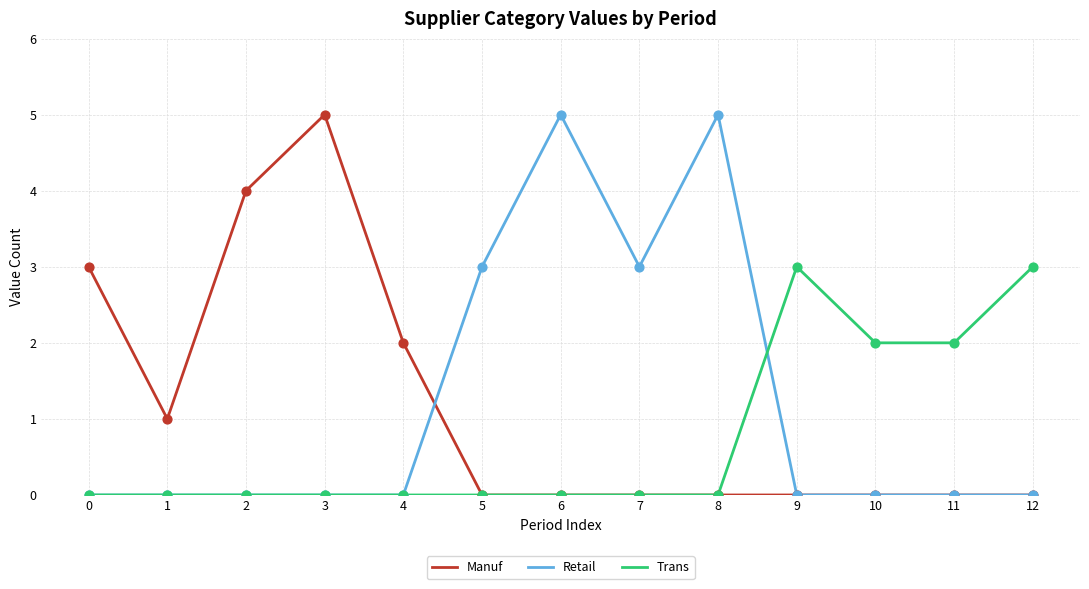

Between 1 and 10, which series saw the biggest shift?

Trans